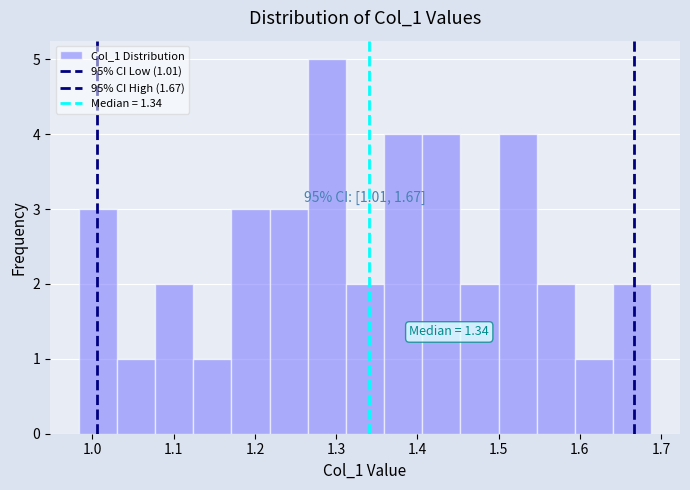

Which range on the x-axis has the tallest bar?

1.26 to 1.31